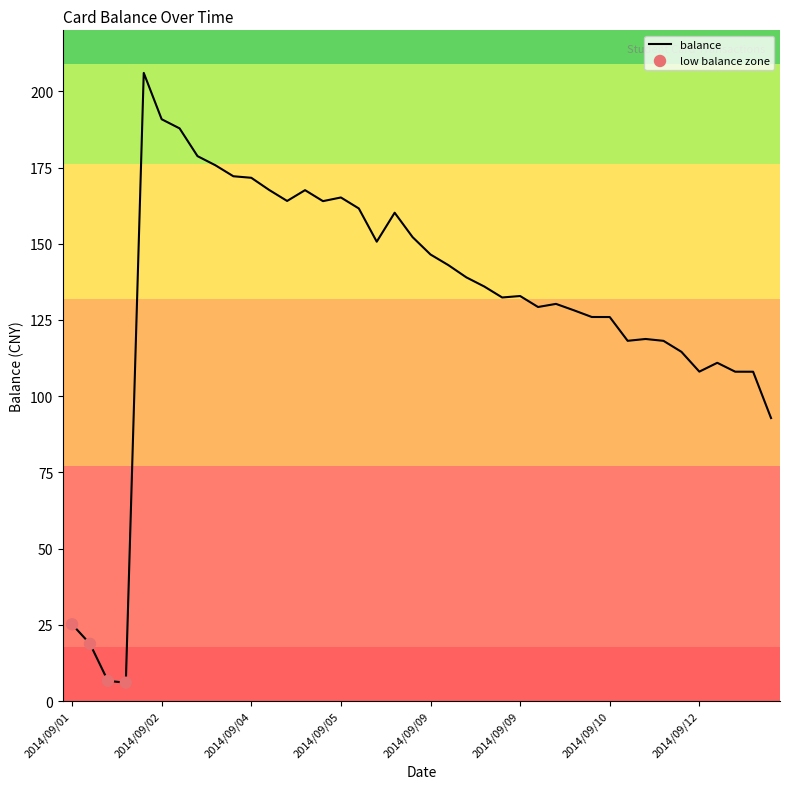

What is the smallest value displayed?

6.0